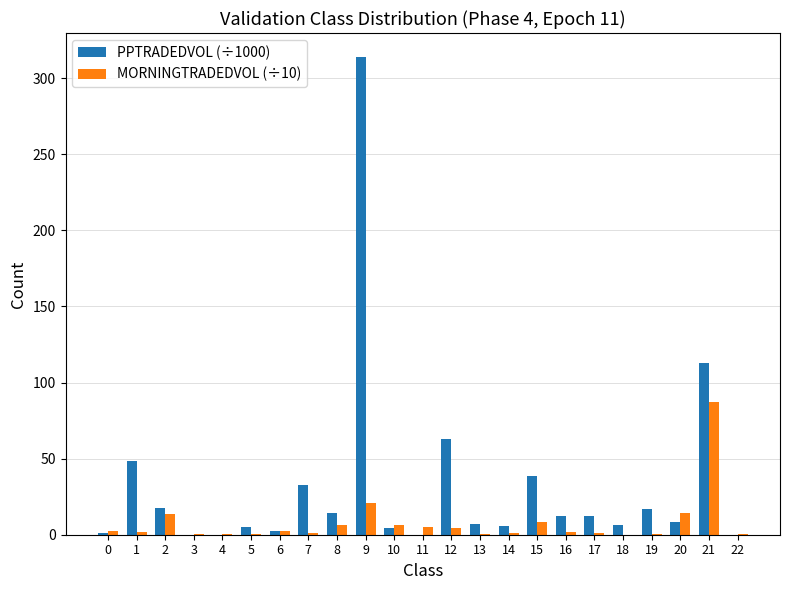

Which series has the largest total across all categories?

PPTRADEDVOL (÷1000)